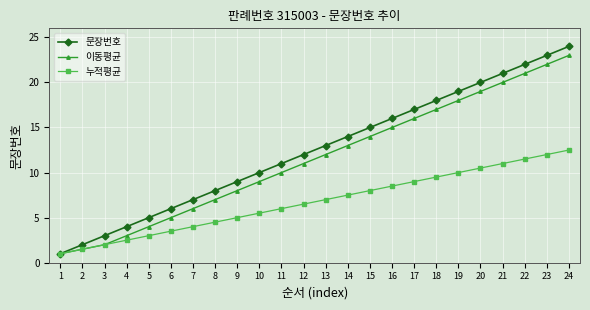

What is the difference between the second highest and minimum values in the 문장번호 series?

22.0